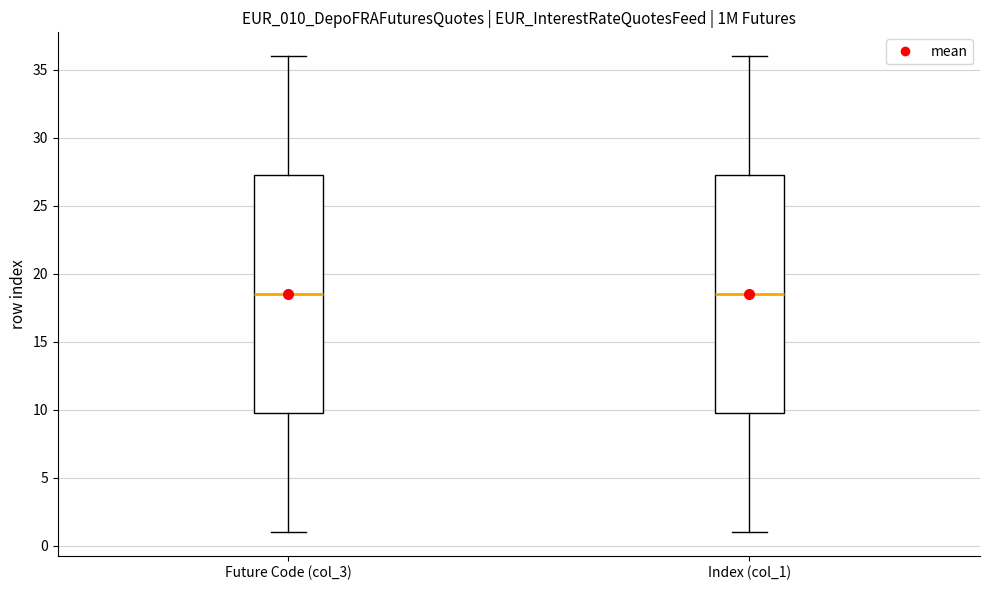

Where is the upper edge of the box for Index (col_1) on the y-axis? The values are not printed on the chart, so give them approximately, as read against the axis.

27.5